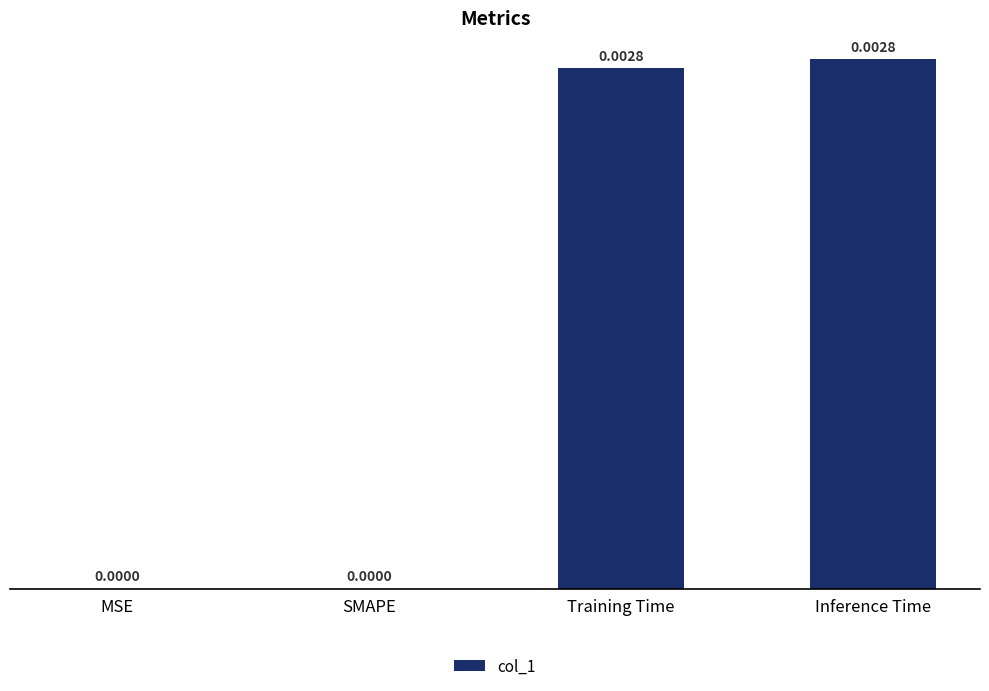

Which has a higher value, Training Time or MSE?

Training Time